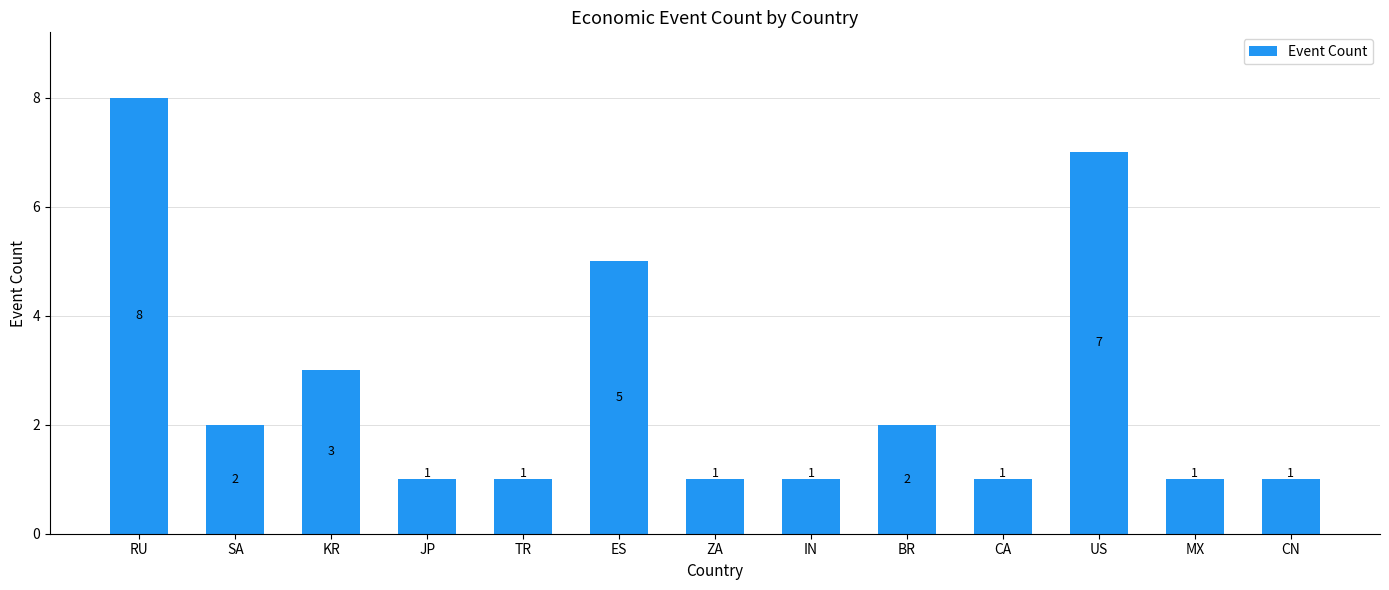

What is the smallest value displayed?

1